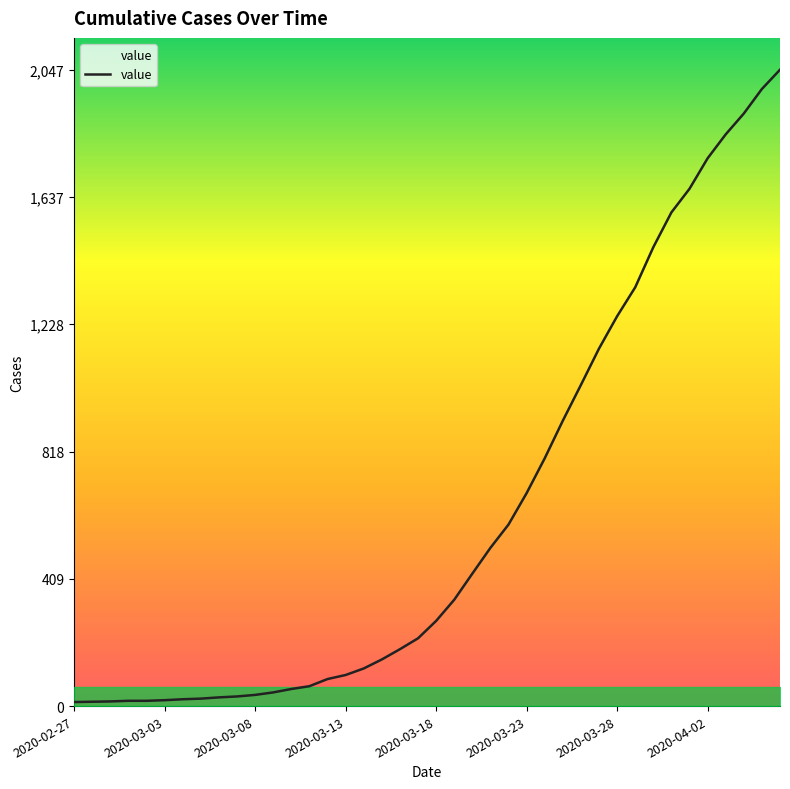

What is the greatest value displayed?

2047